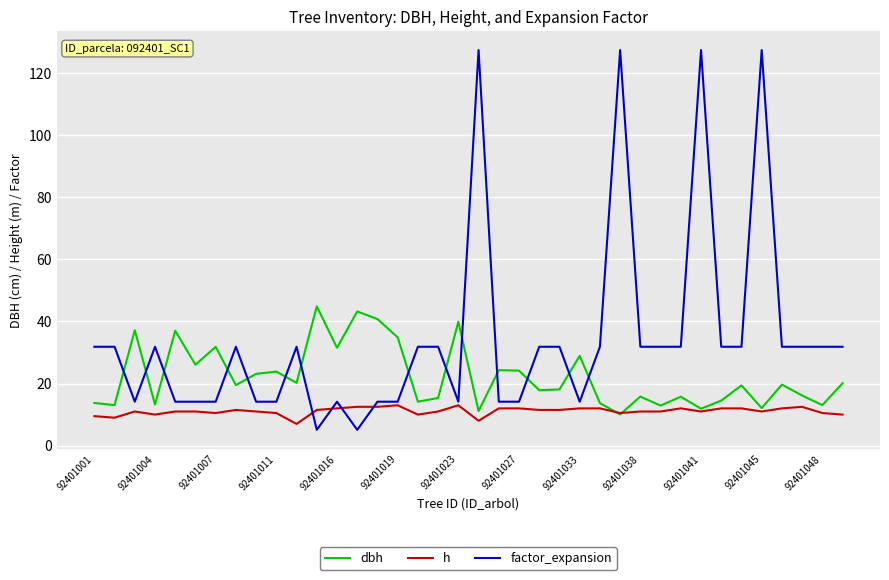

What is the highest value of the dbh series?

44.9